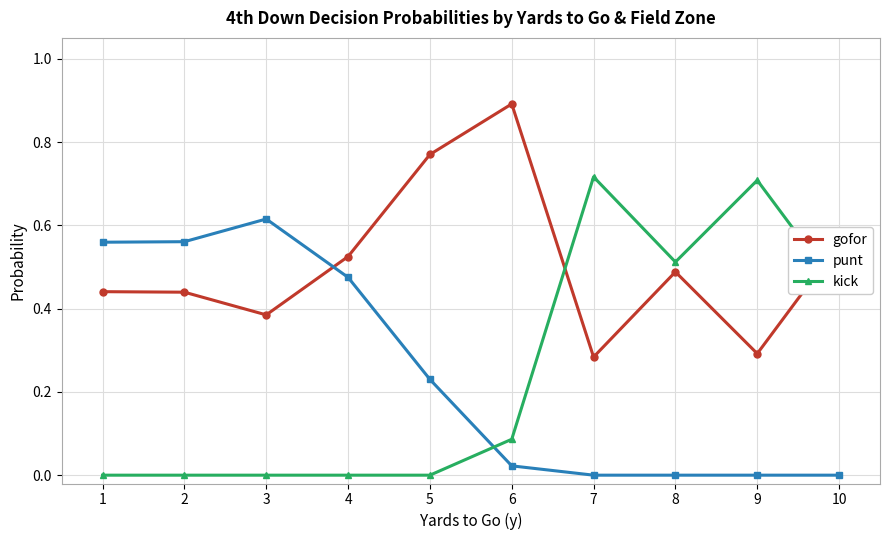

Which series changed the most between 2 and 9?

kick